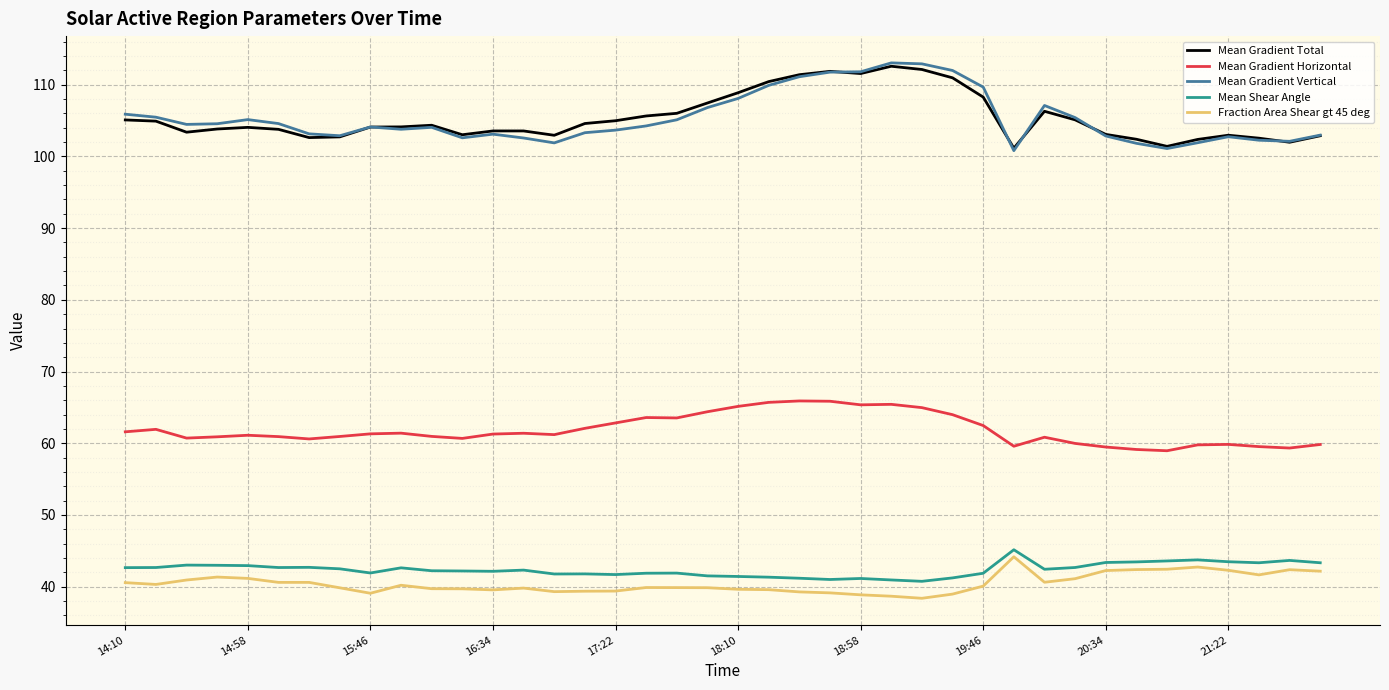

Which series has the widest spread of values?

Mean Gradient Vertical